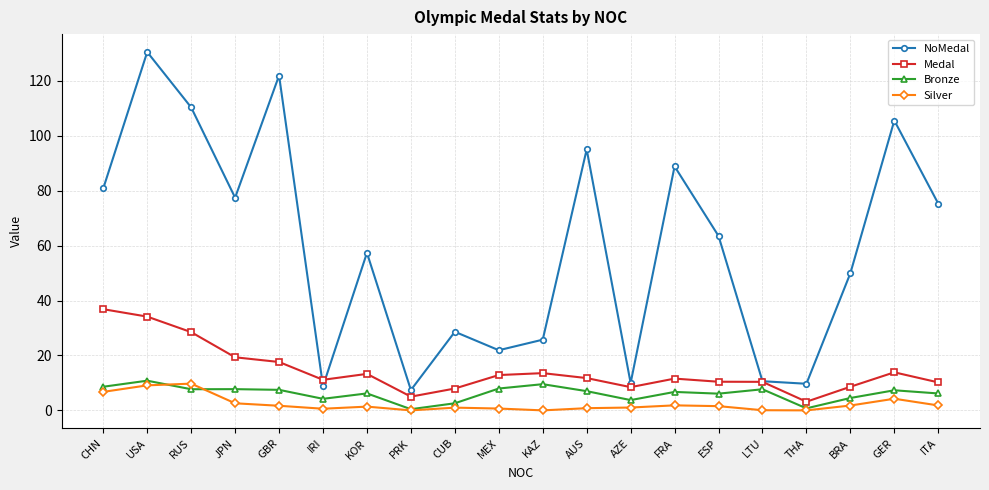

What is the difference between the maximum and minimum values in the Bronze series?

10.4